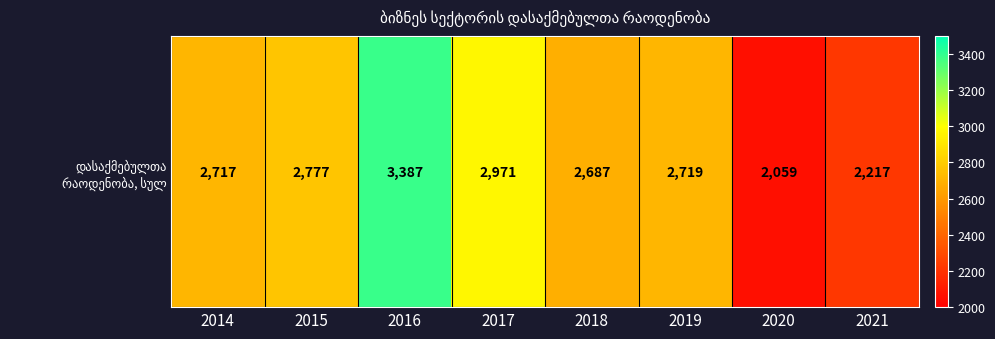

Rank the categories by value from highest to lowest.

2016, 2017, 2015, 2019, 2014, 2018, 2021, 2020